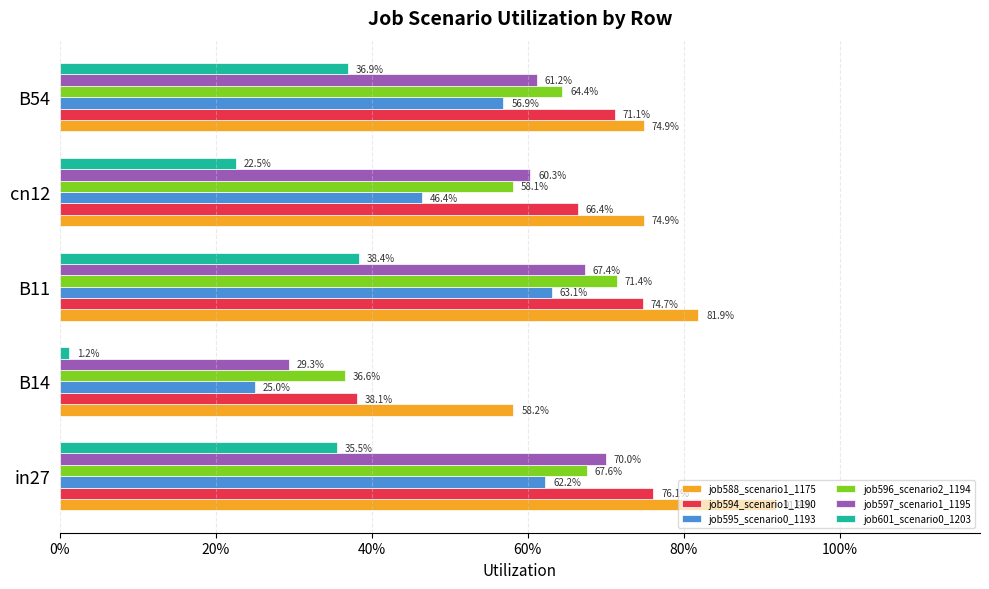

What is the difference between the second highest and second lowest values in the job601_scenario0_1203 series?

0.1